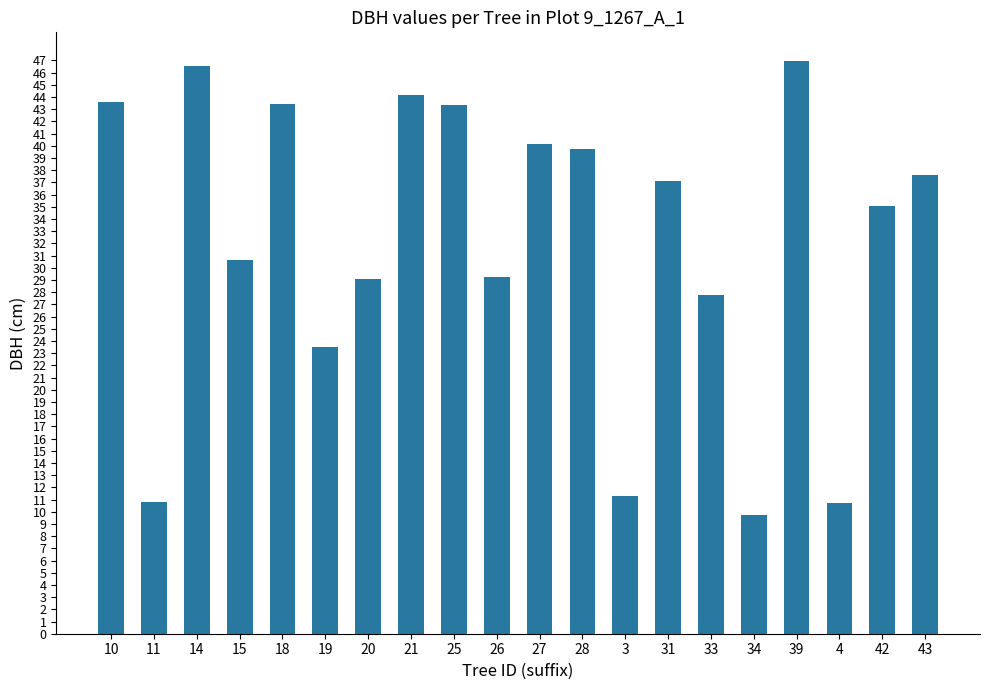

What is the label of the 20th bar from the left?

43